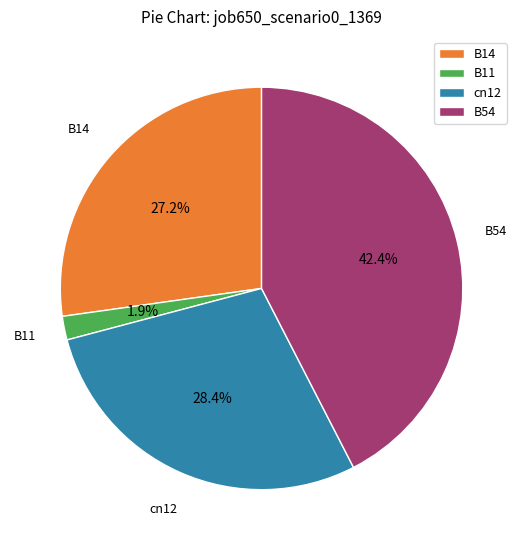

Rank the categories by value from highest to lowest.

B54, cn12, B14, B11